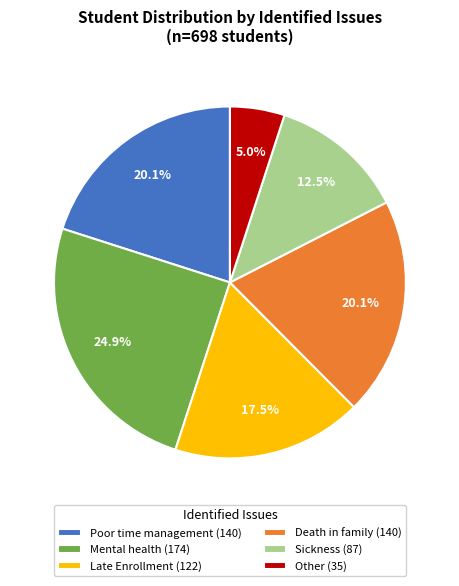

Does any single category account for the majority?

No